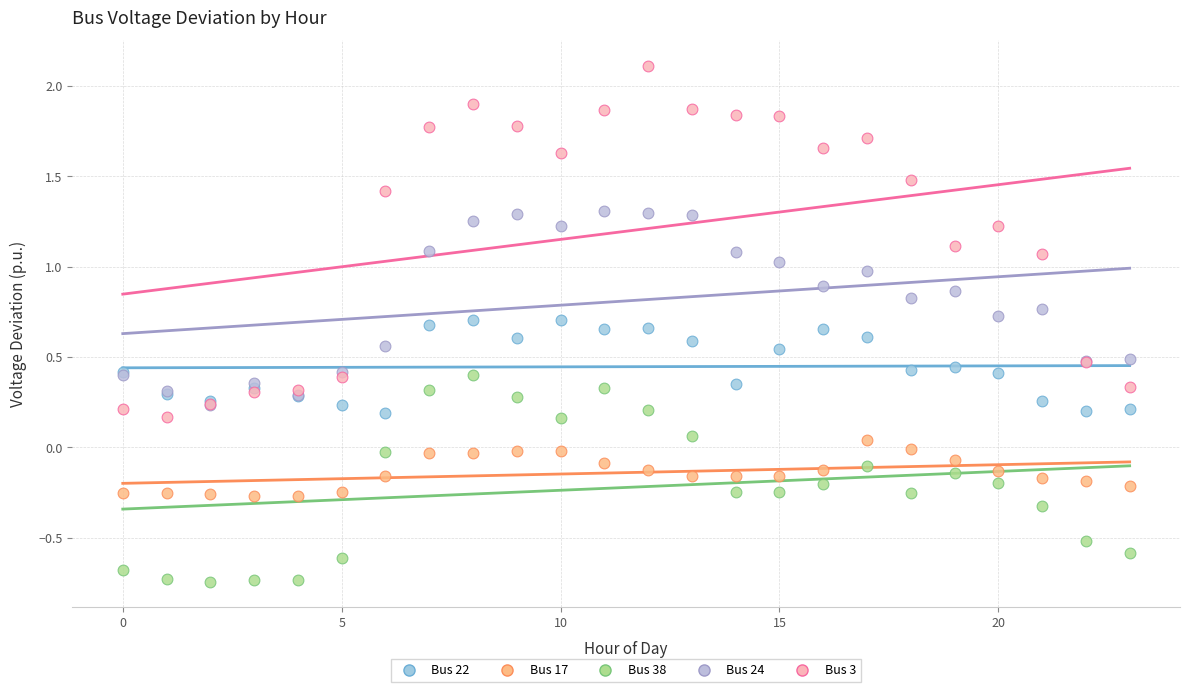

What are all the series names shown in the legend?

Bus 22, Bus 17, Bus 38, Bus 24, Bus 3